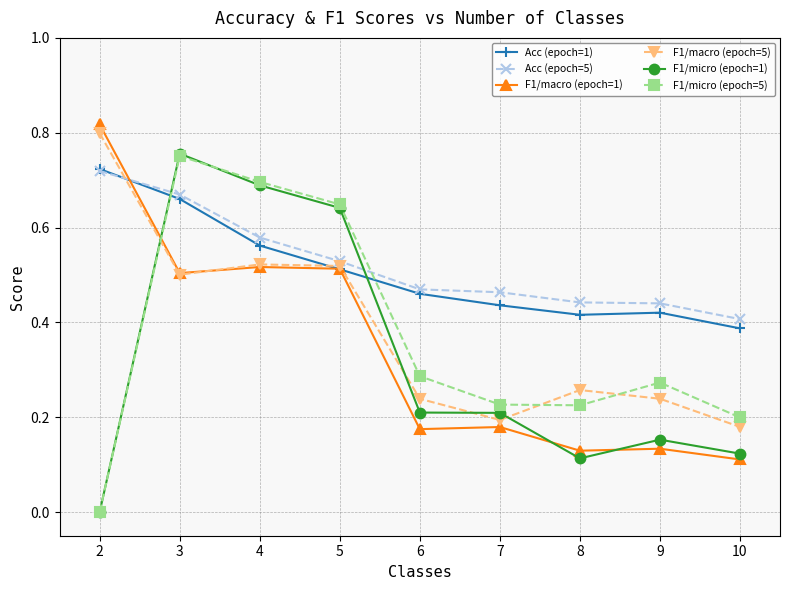

The value of F1/micro (epoch=5) at 9 is 0.1. True or false?

False